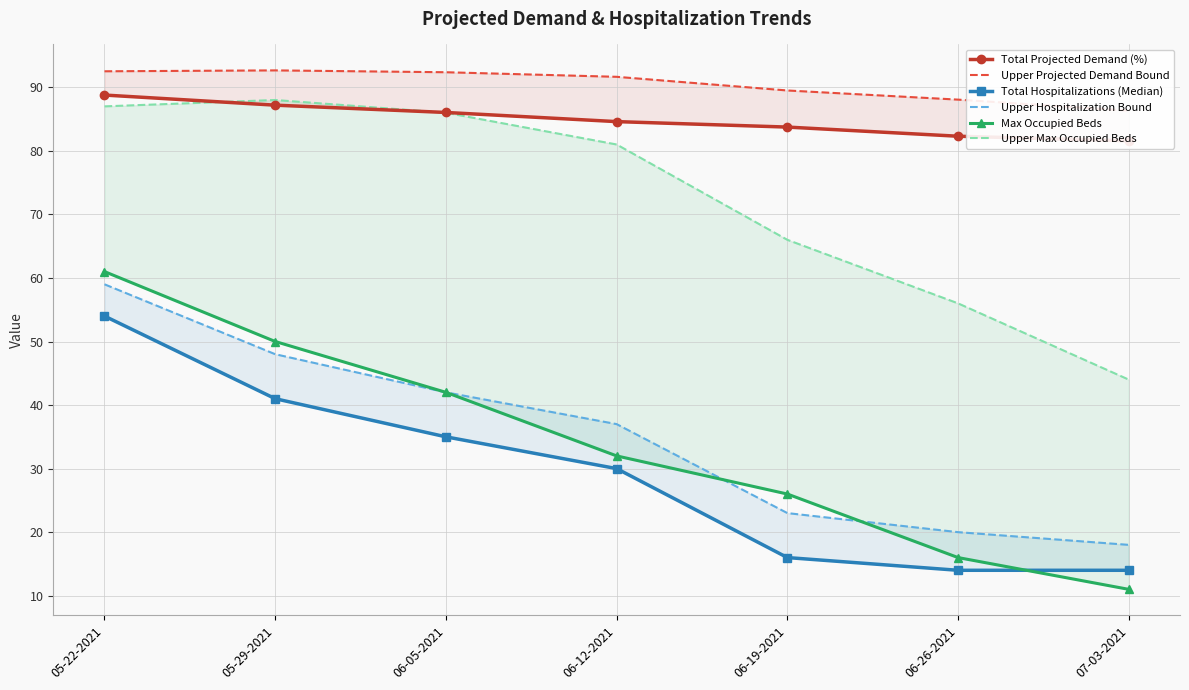

At which category does Upper Projected Demand Bound reach its first local peak?

05-29-2021